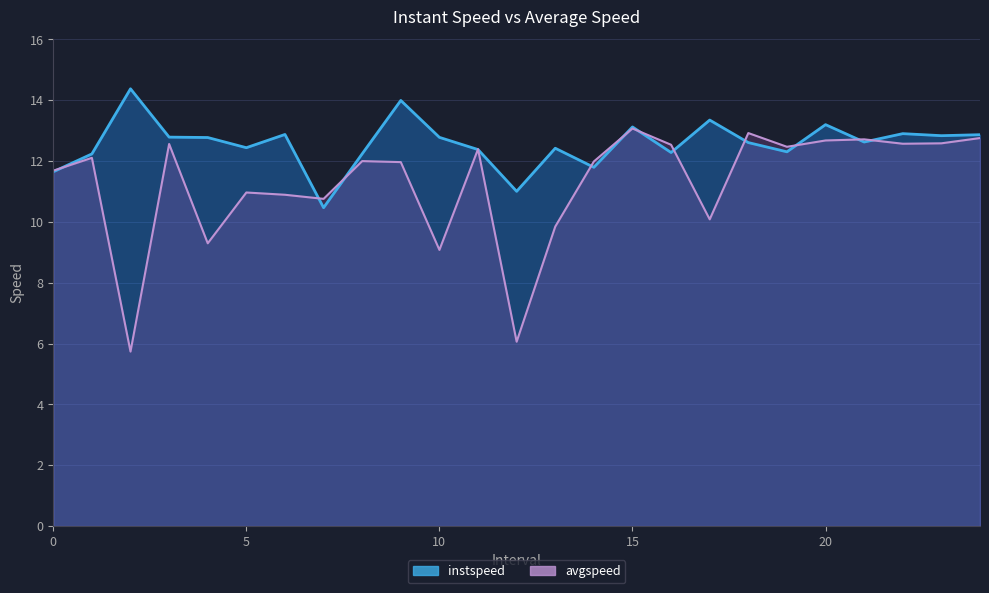

How many data points in instspeed are less than 12?

4